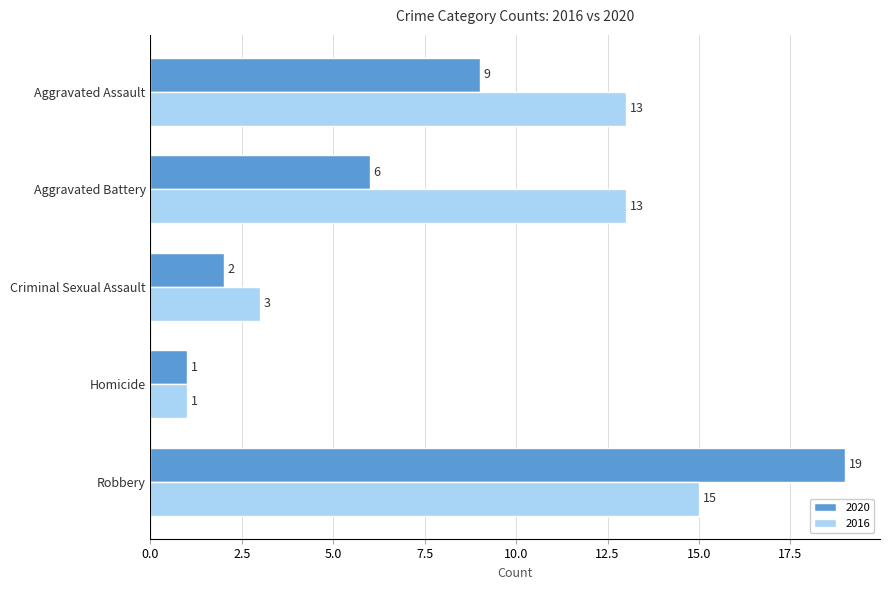

Which series has the largest total across all categories?

2016